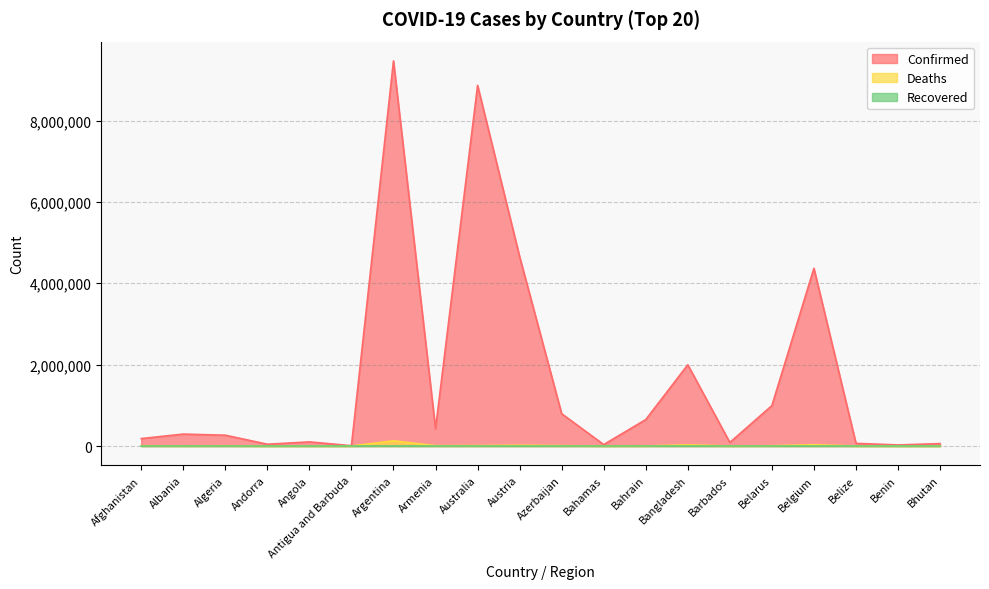

What is the average value of the Confirmed series?

1669613